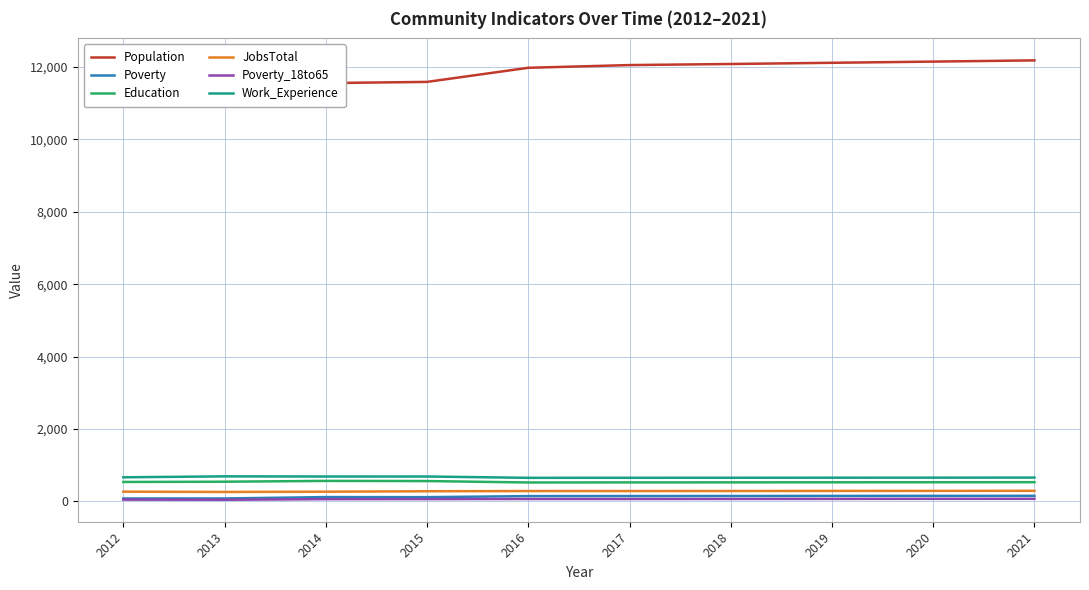

How many interior local valleys does the Education series have?

1